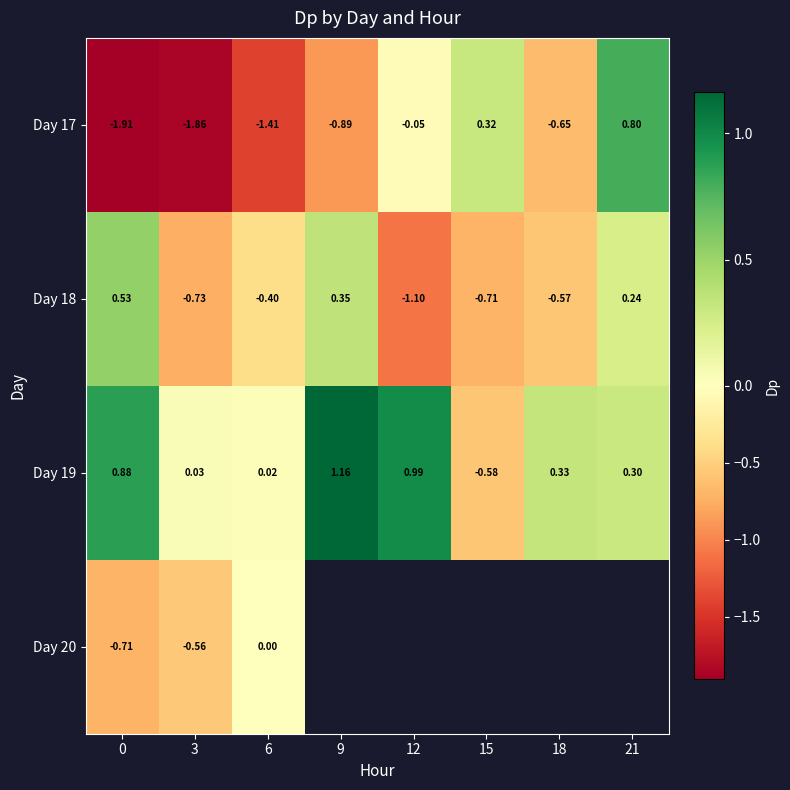

Which series has the largest total across all categories?

Day 19